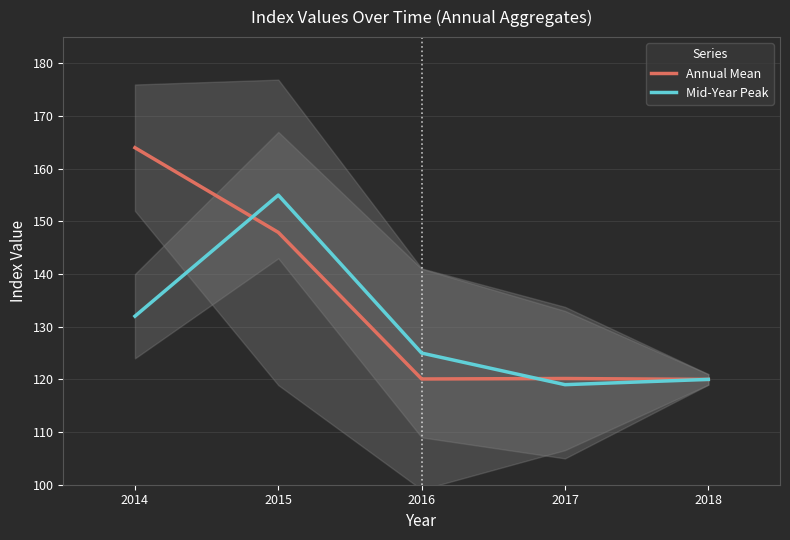

Rank the series by their maximum value, from highest to lowest.

Annual Mean, Mid-Year Peak